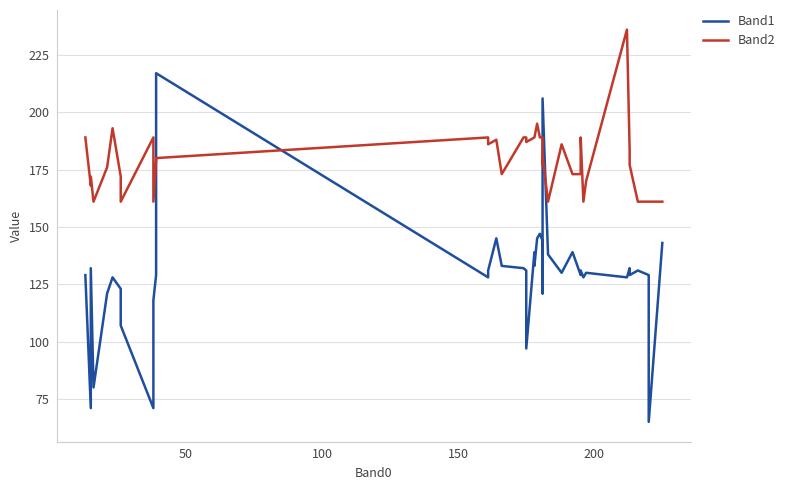

Which series has the widest spread of values?

Band1